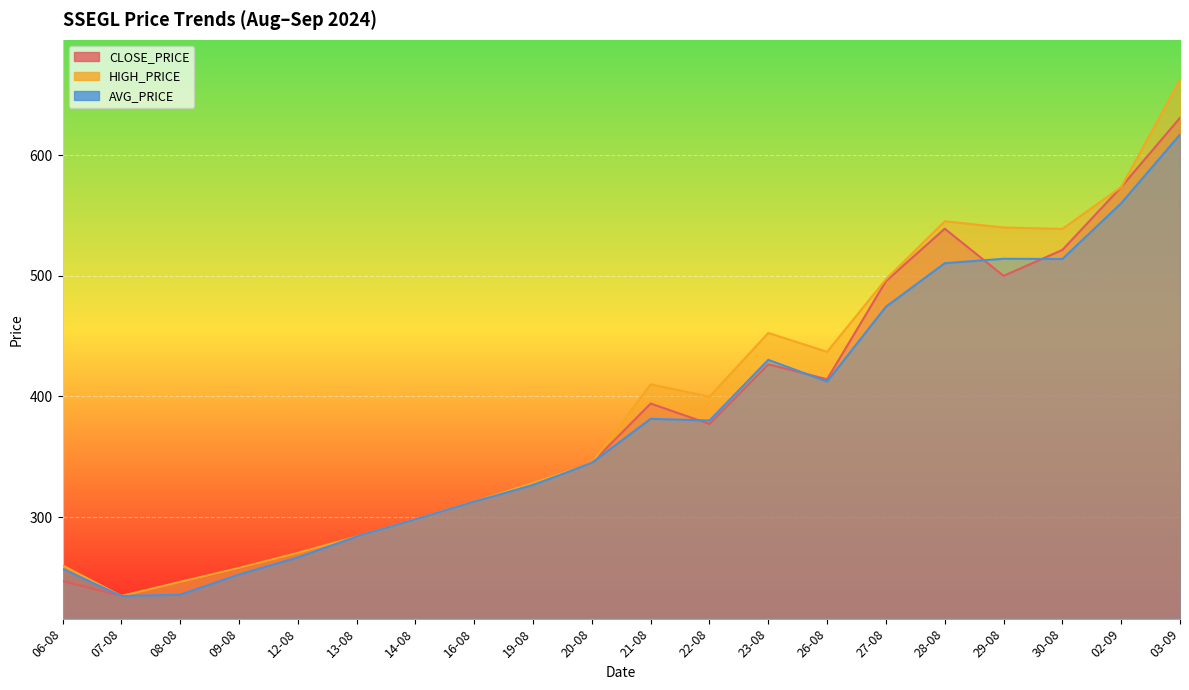

After their last crossing, which series has the higher values: CLOSE_PRICE or AVG_PRICE?

CLOSE_PRICE